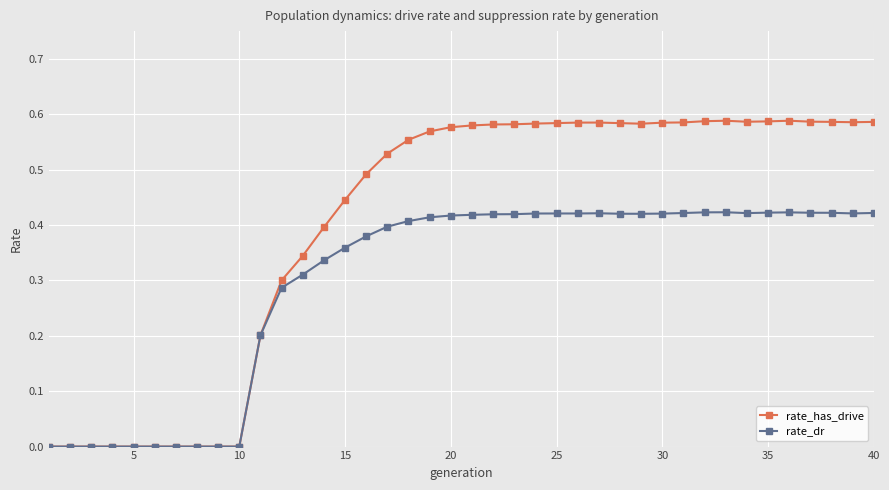

List the series in order of their overall mean, highest first.

rate_has_drive, rate_dr